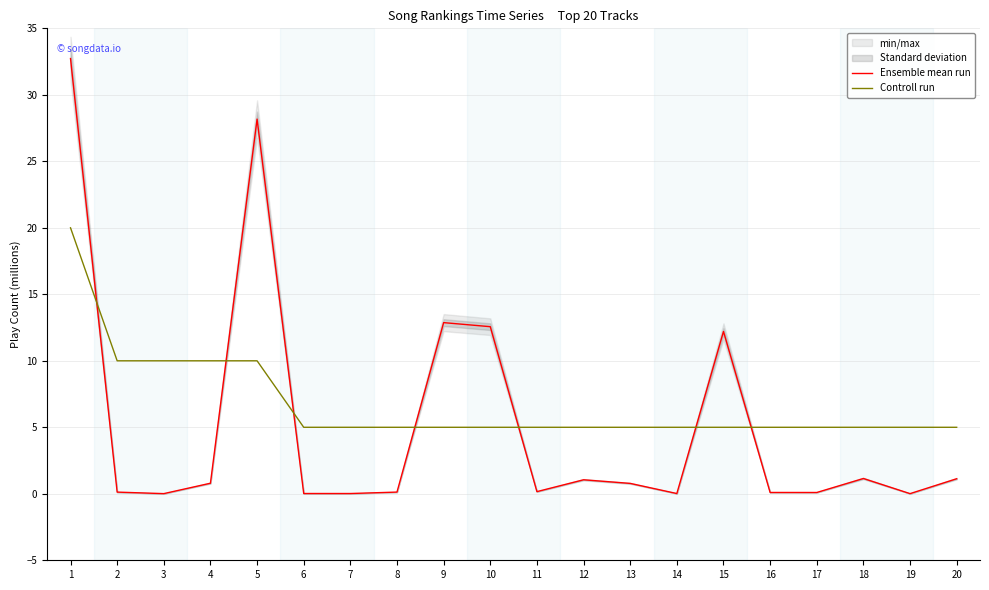

What is the total value across all series at 12?

6.1